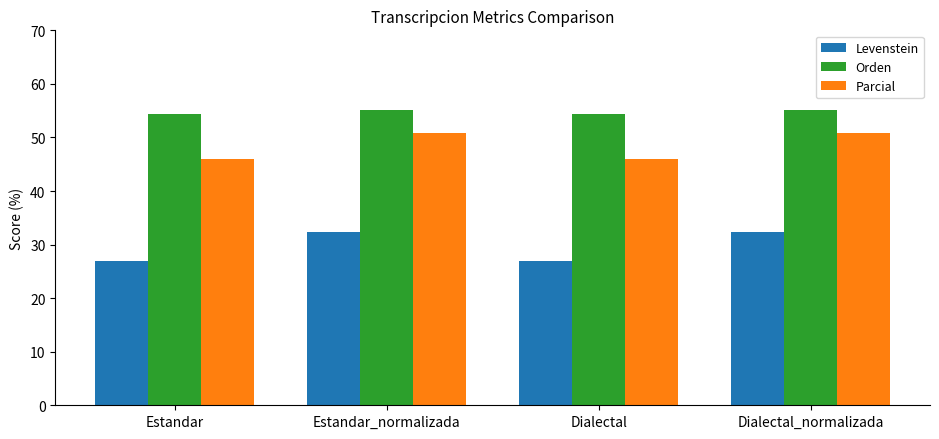

True or false: Parcial has a value of 85.0 at Estandar_normalizada.

False